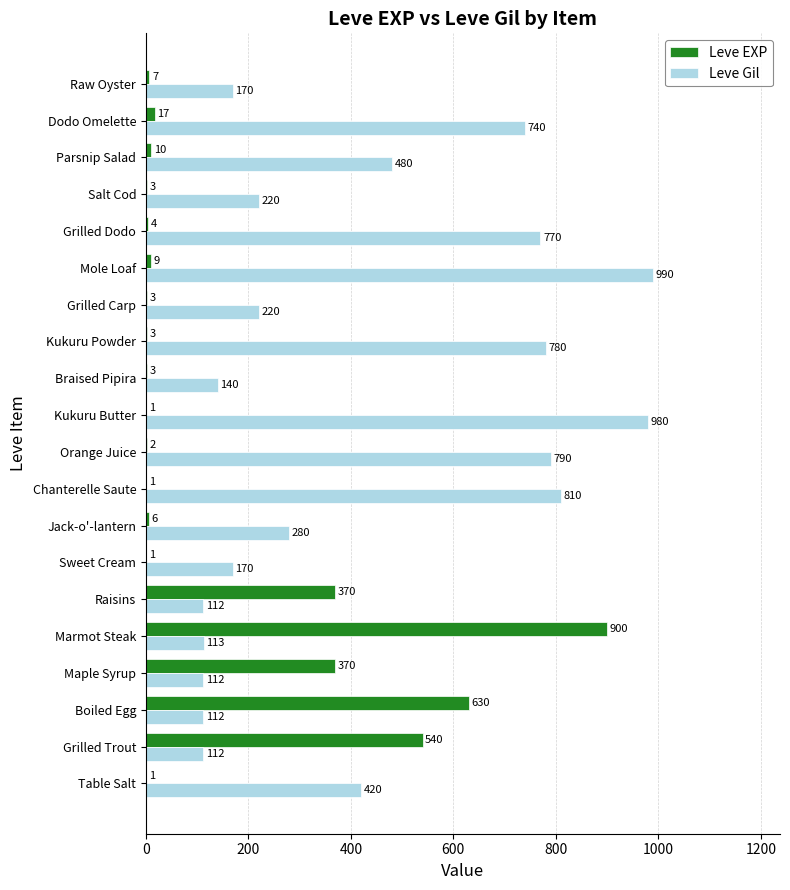

What are all the series names shown in the legend?

Leve EXP, Leve Gil